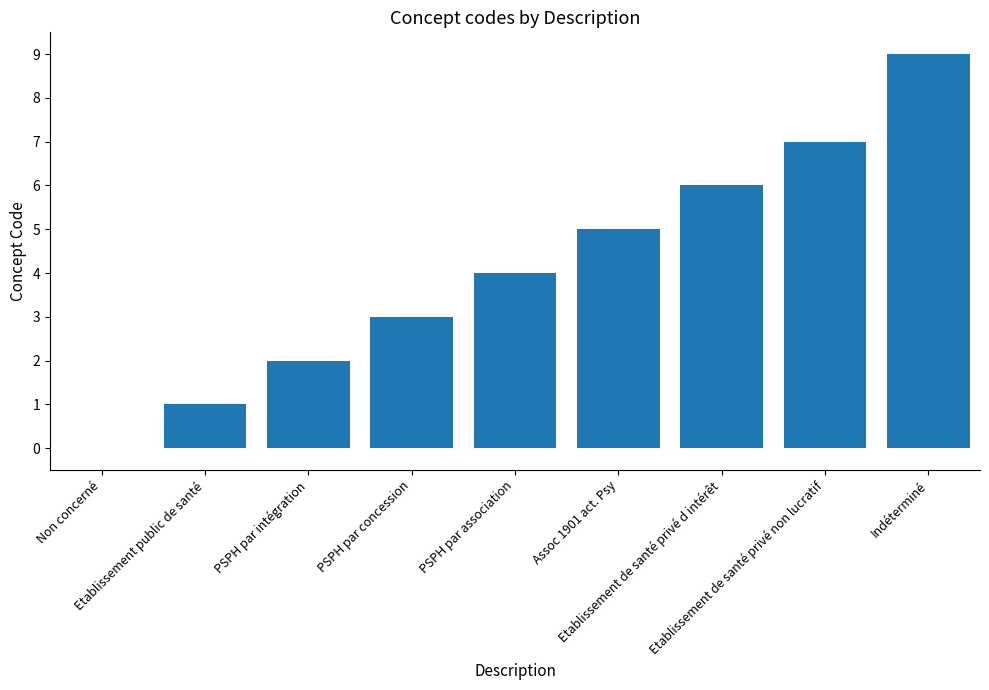

What is the greatest value displayed?

9